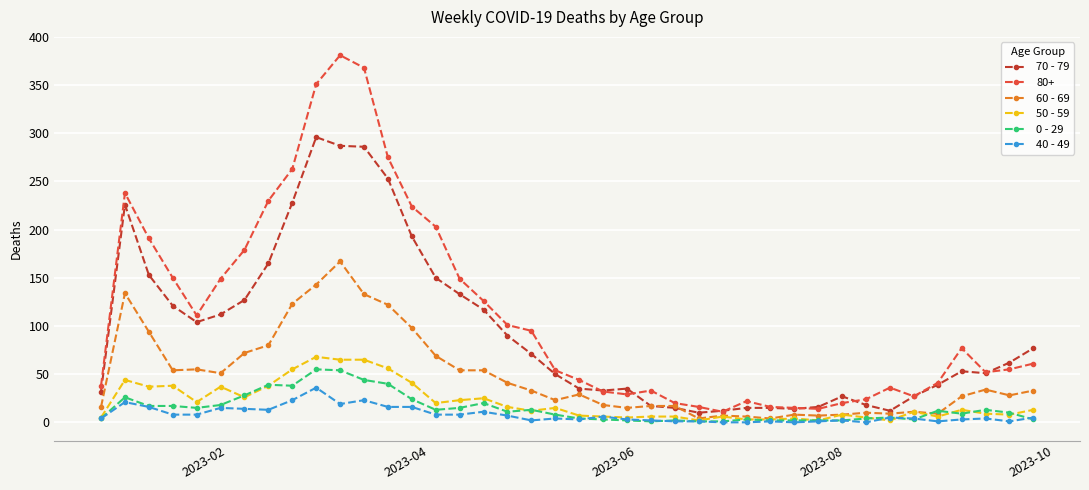

Which series has the largest range (max minus min)?

80+